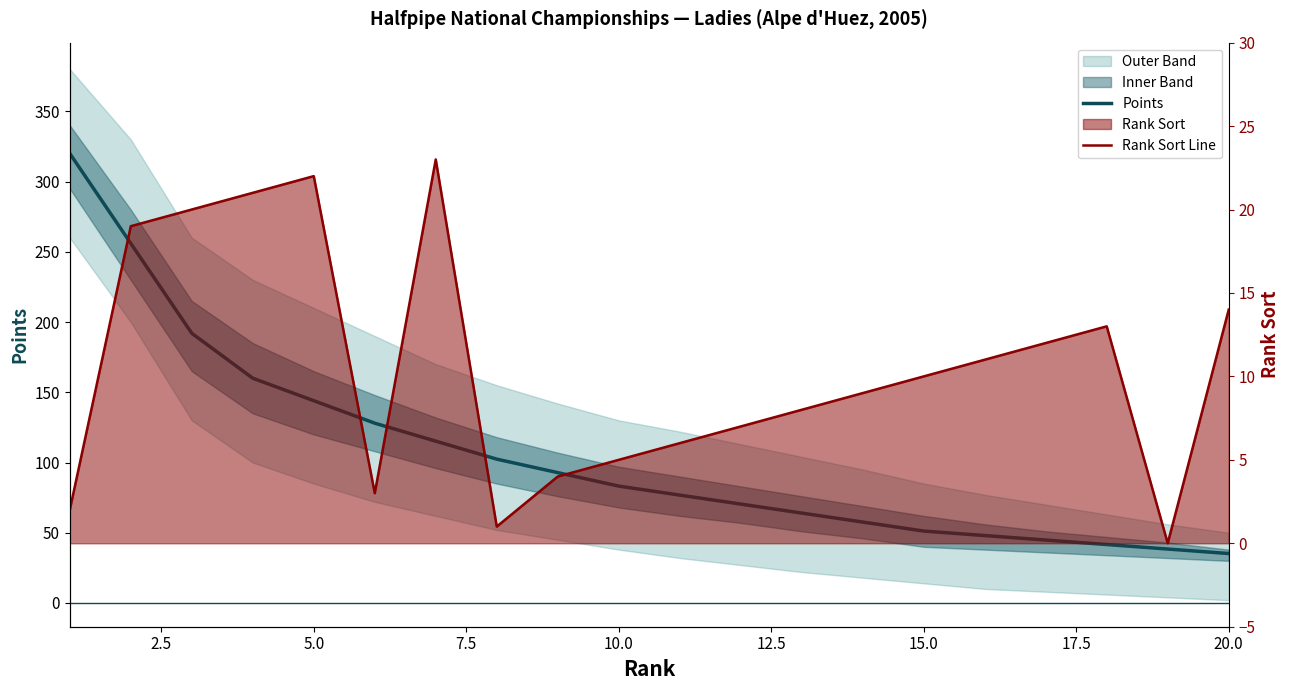

Which series has the largest total across all categories?

Points